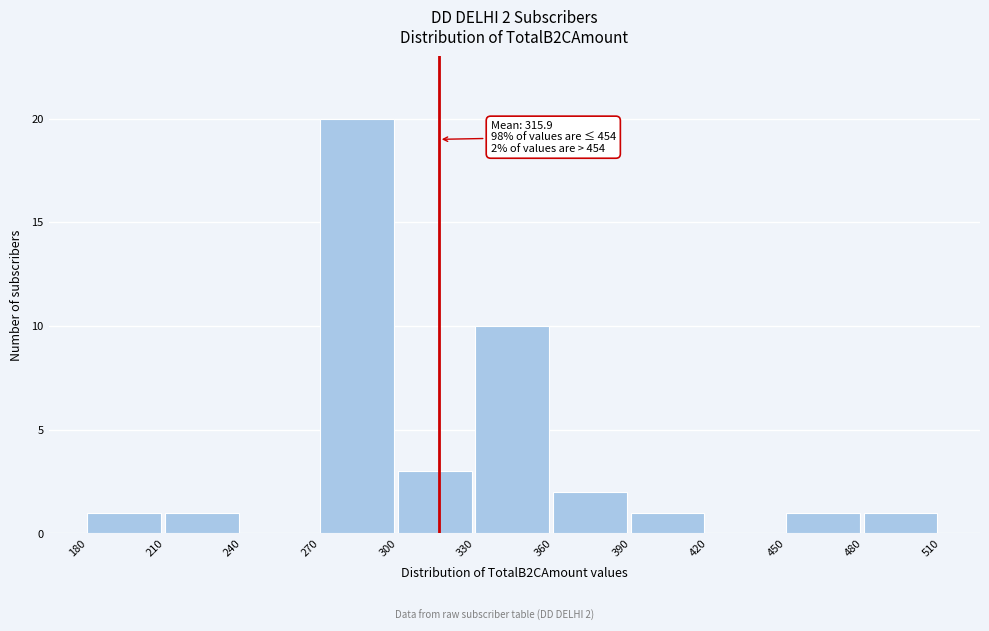

Over which range of the x-axis is the bar tallest?

270 to 300